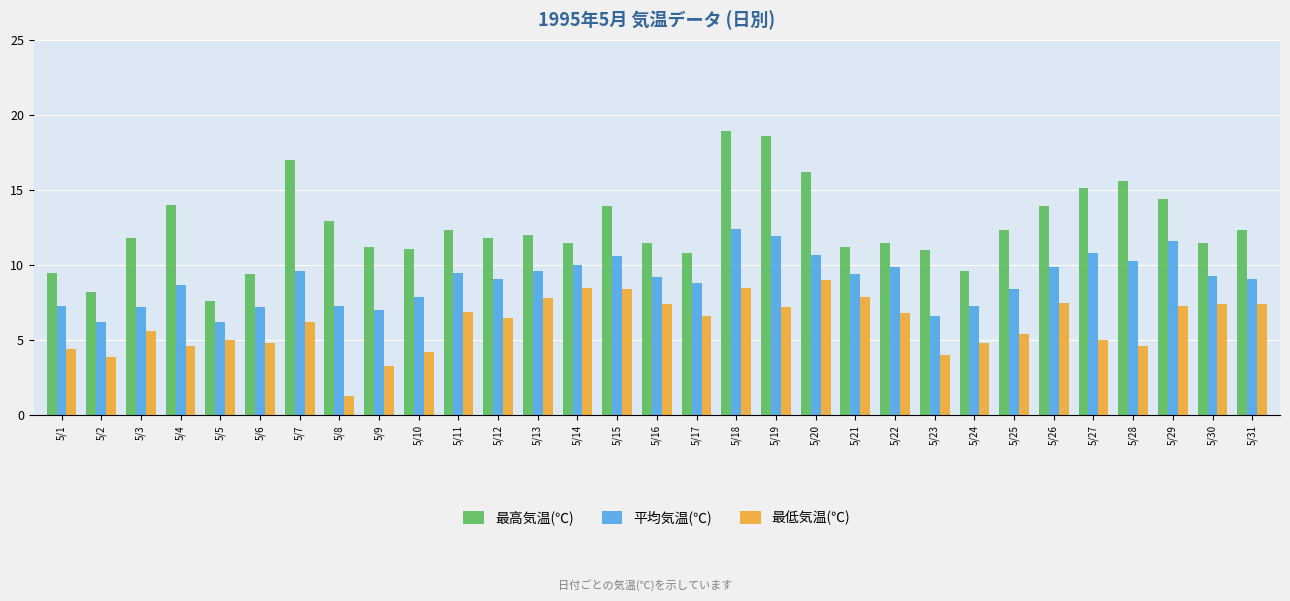

What is the sum of the 最高気温(℃) values at 5/31 and 5/14?

23.8